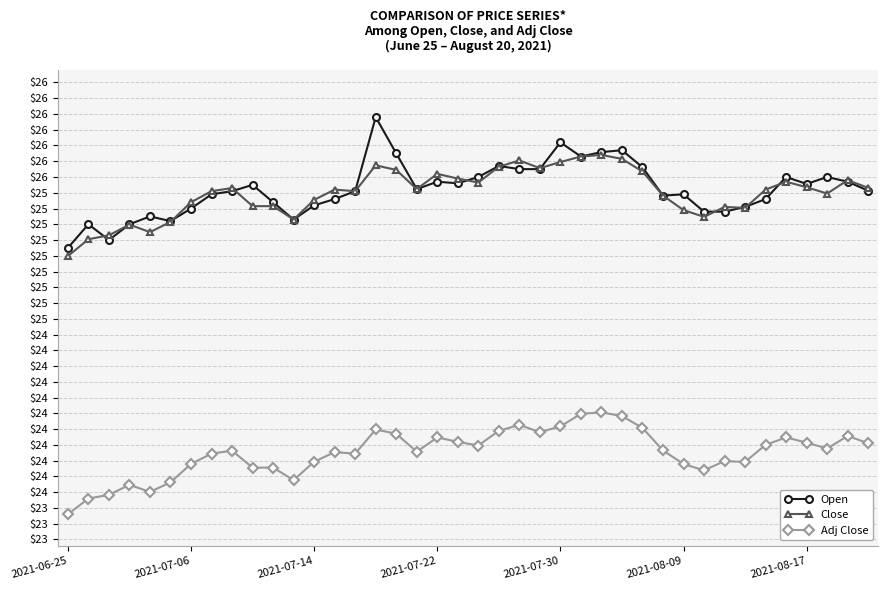

What are all the series names shown in the legend?

Open, Close, Adj Close